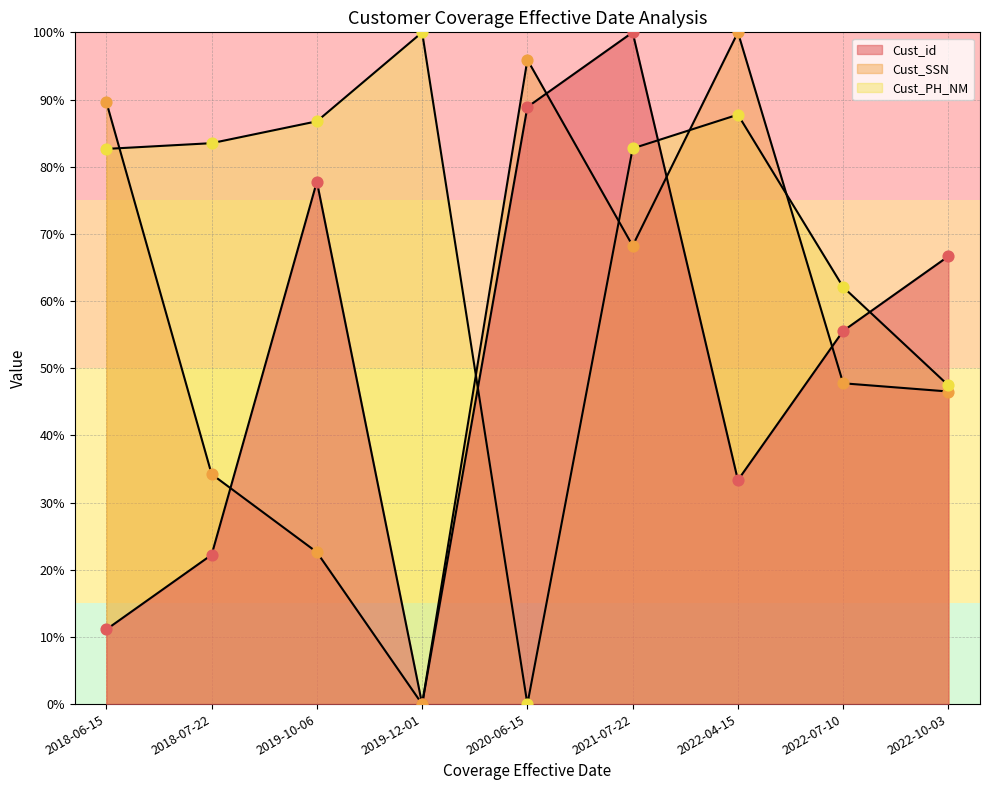

What are all the series names shown in the legend?

Cust_id, Cust_SSN, Cust_PH_NM